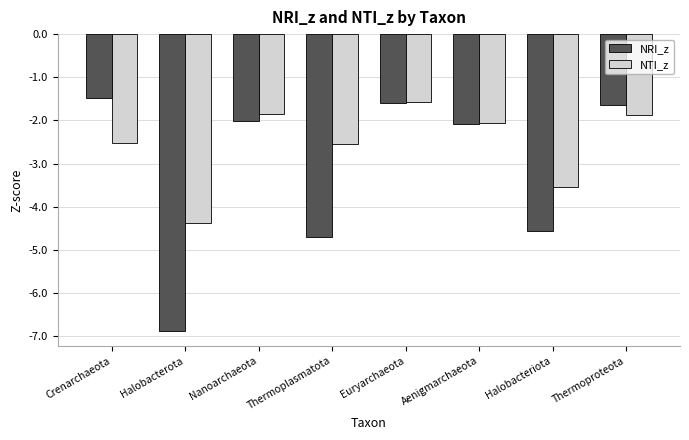

How many values in the NTI_z series exceed -2?

3